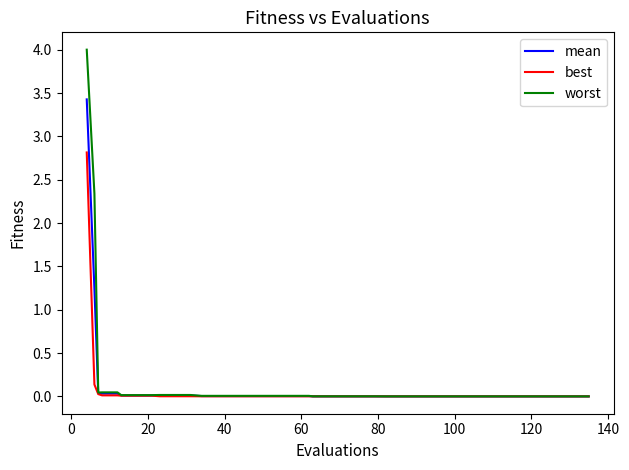

What are all the series names shown in the legend?

mean, best, worst